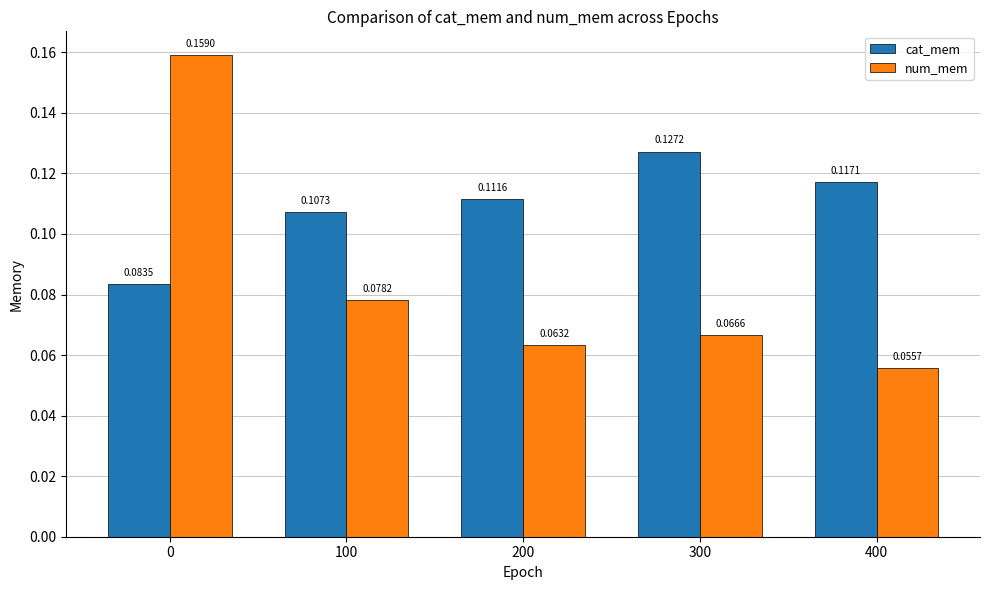

Is the value of num_mem at 200 greater than the value of cat_mem at 100?

No